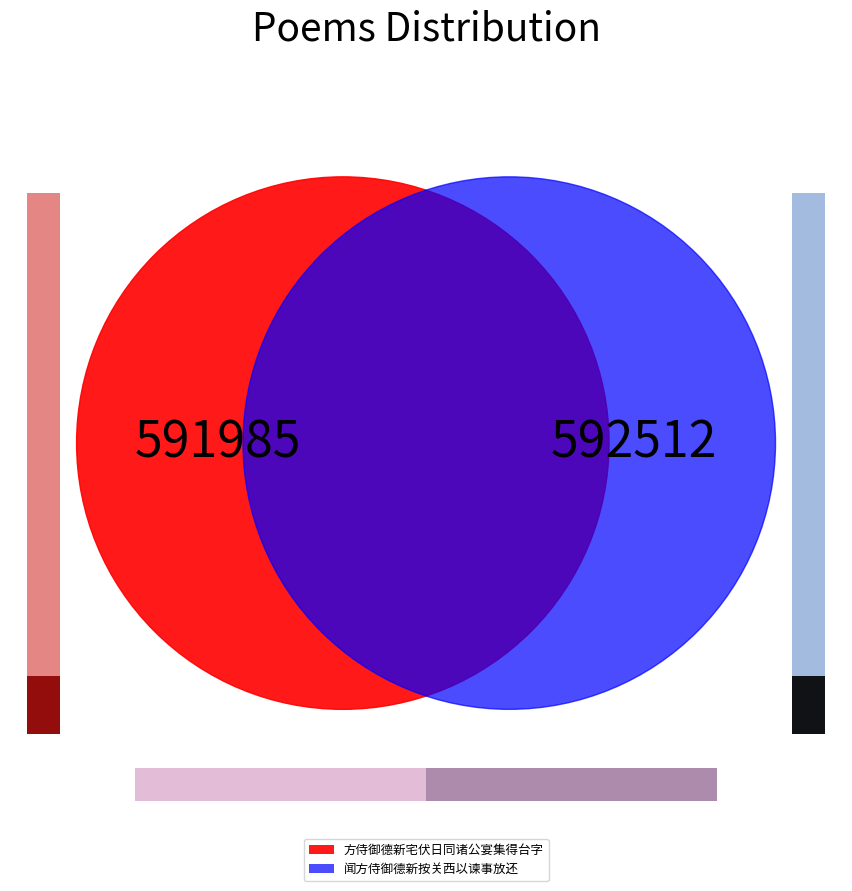

What is the smallest slice in the pie chart?

方侍御德新宅伏日同诸公宴集得台字